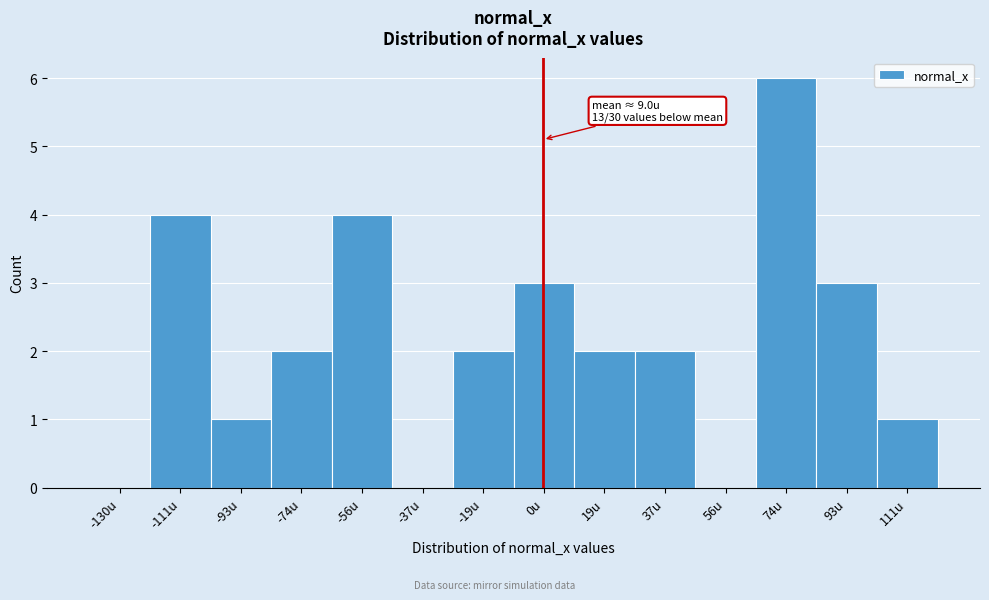

Reading left to right, what are all the values shown in this chart?

-130u=0	-111u=4	-93u=1	-74u=2	-56u=4	-37u=0	-19u=2	0u=3	19u=2	37u=2	56u=0	74u=6	93u=3	111u=1